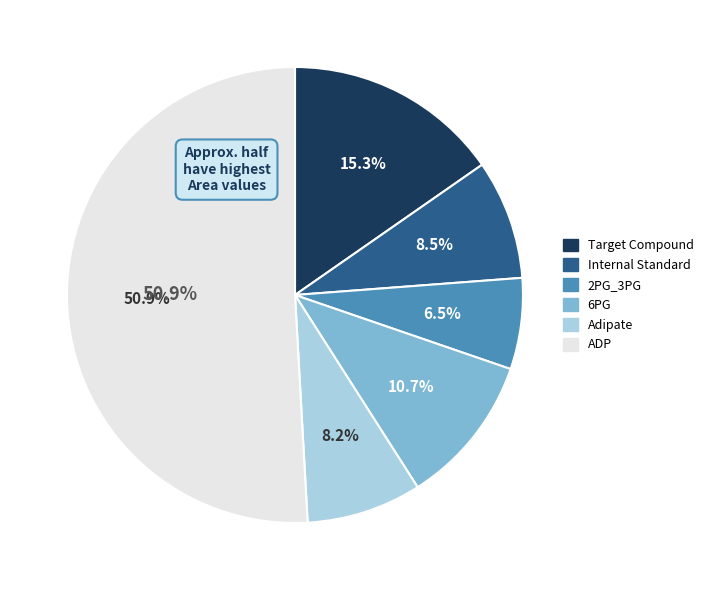

How many segments does this pie chart have?

6